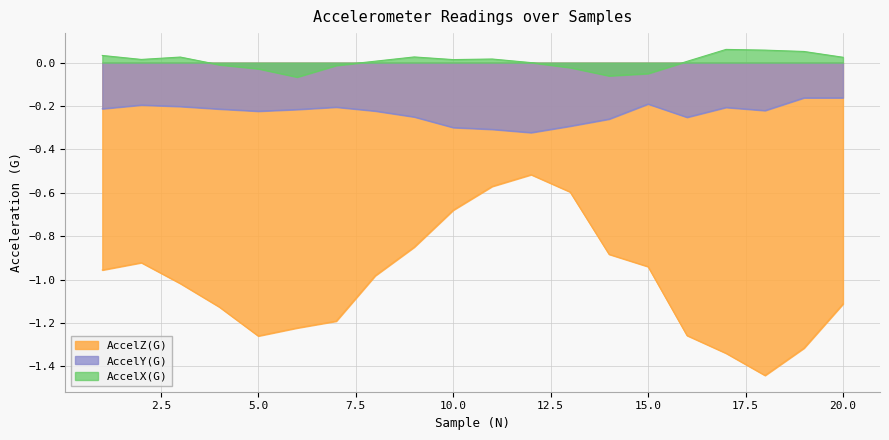

What are all the series names shown in the legend?

AccelZ(G), AccelY(G), AccelX(G)